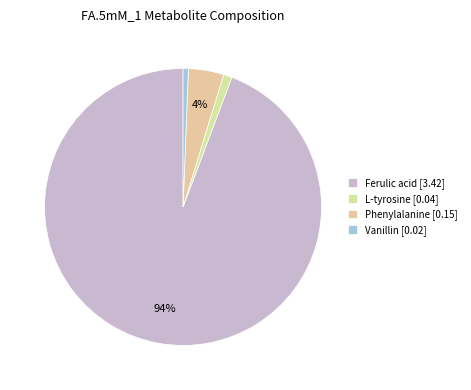

How many segments does this pie chart have?

4